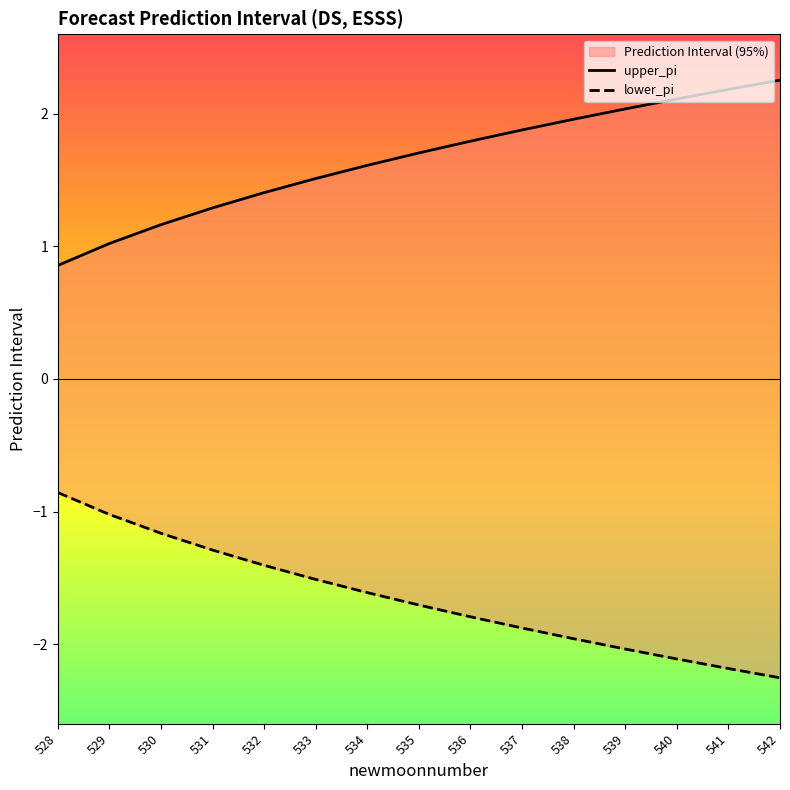

What is the value of the lower_pi point at the 3rd from the left?

-1.2